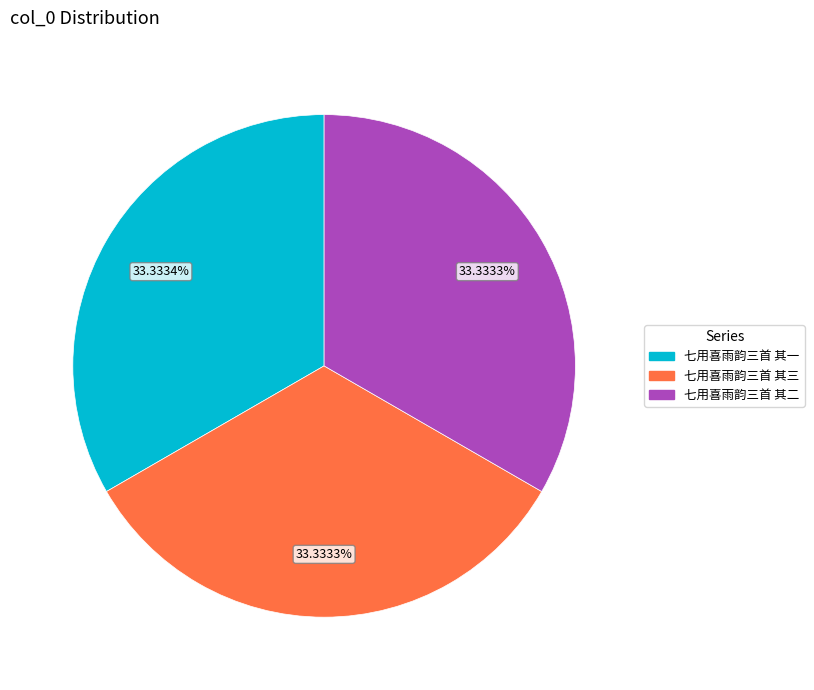

What percentage is the 七用喜雨韵三首 其一 slice, to the nearest percent?

33%